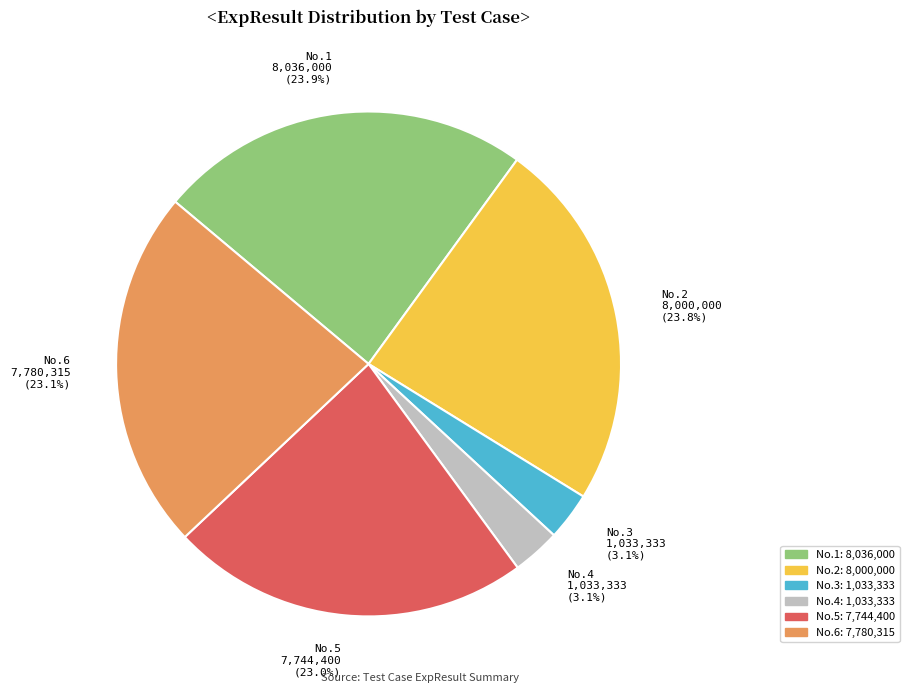

Which has a higher value, No.1 8,036,000 (23.9%) or No.3 1,033,333 (3.1%)?

No.1 8,036,000 (23.9%)